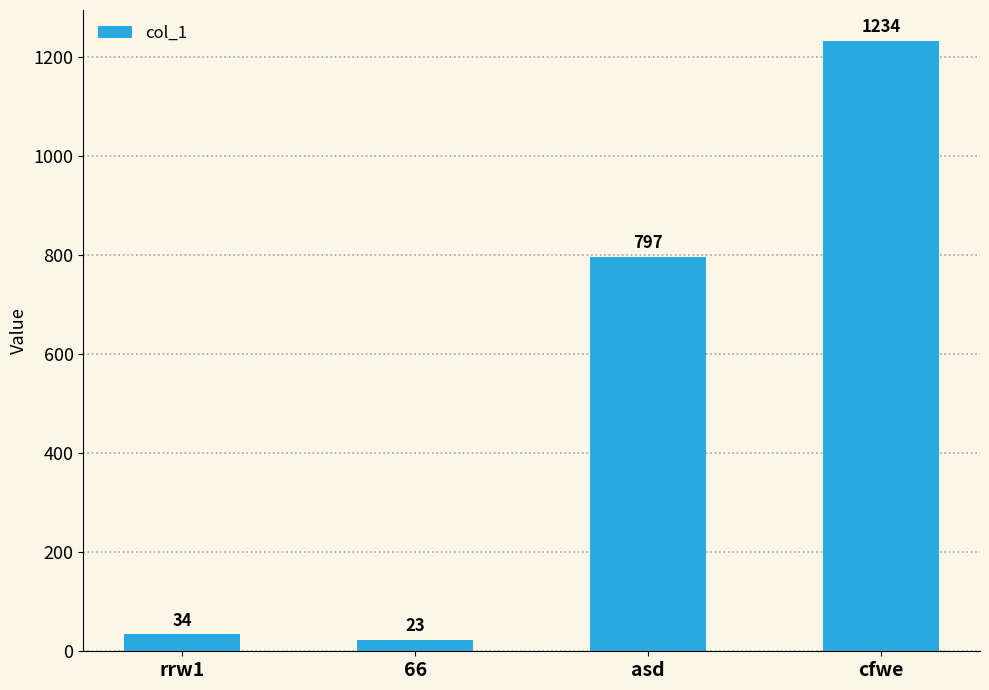

What is the difference between the second highest and second lowest values?

763